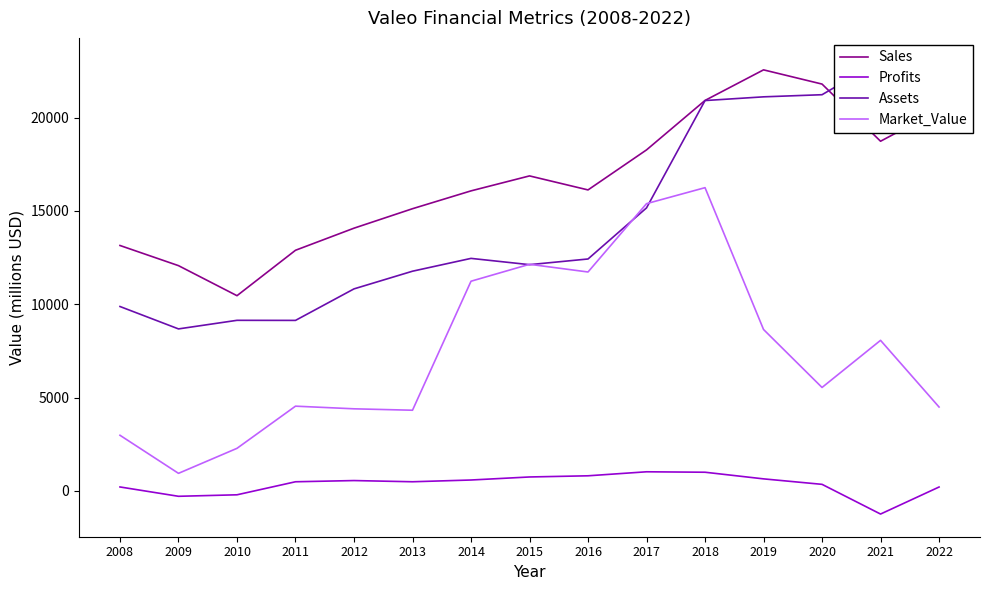

How many data points in Market_Value are above 5542?

7